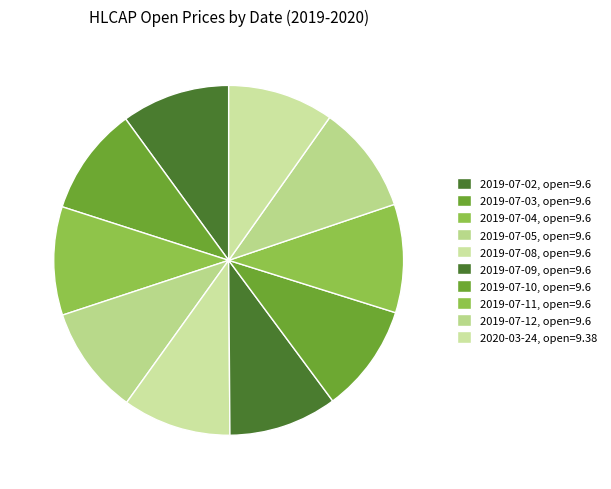

Which slice is the smallest?

2020-03-24